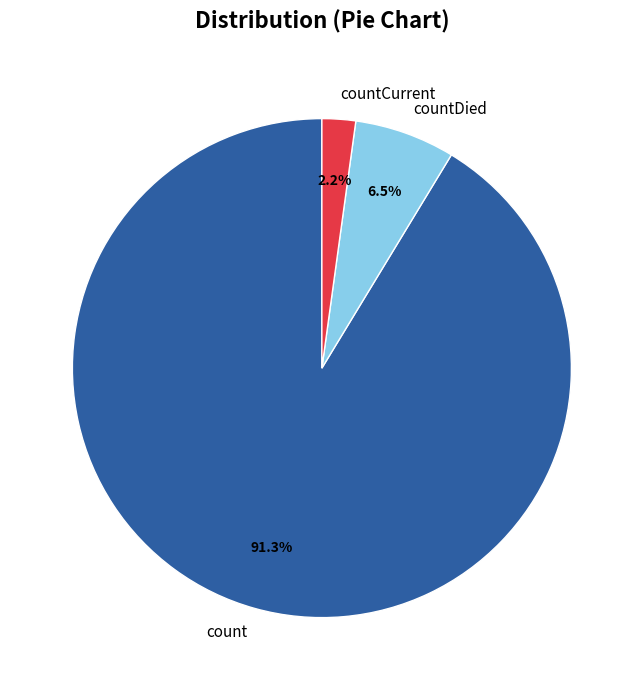

To the nearest percent, what portion does countCurrent represent?

2%